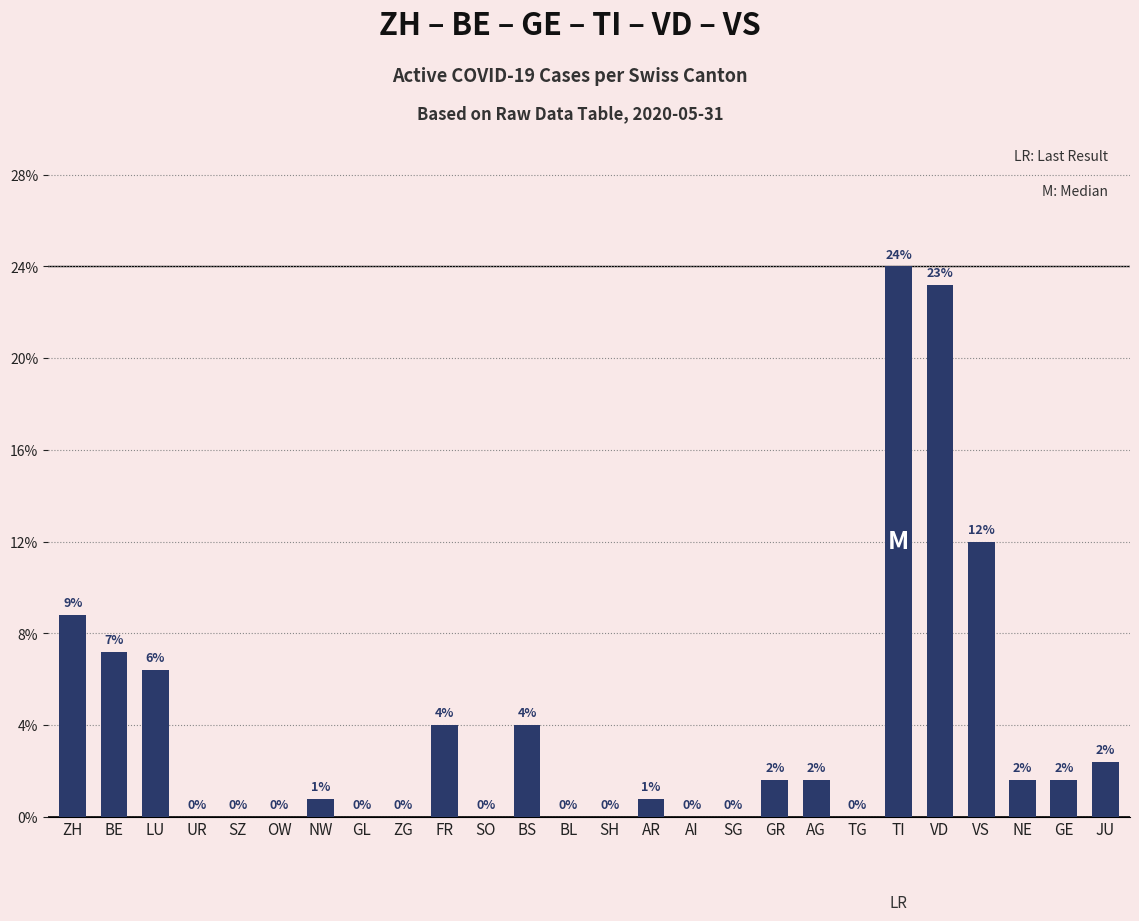

Are the bars horizontal?

No